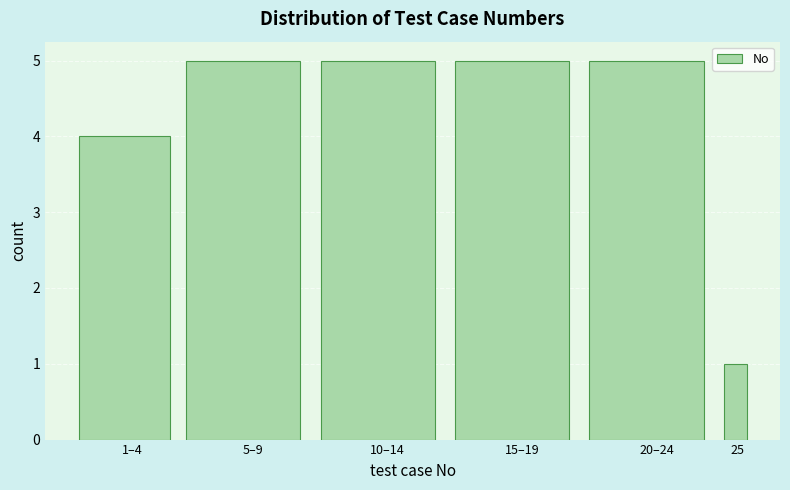

Reading left to right, transcribe all the data shown in this chart.

1–4=4	5–9=5	10–14=5	15–19=5	20–24=5	25=1